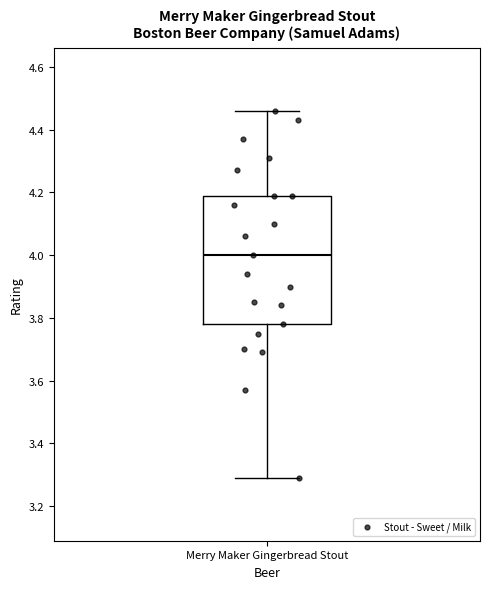

Transcribe this box plot: give where the median line is, the range the box spans, and where the two whiskers end, as read against the y-axis. The values are not printed on the chart, so give them approximately, as read against the axis.

median 4.00, box 3.78 to 4.20, whiskers 3.30 to 4.46